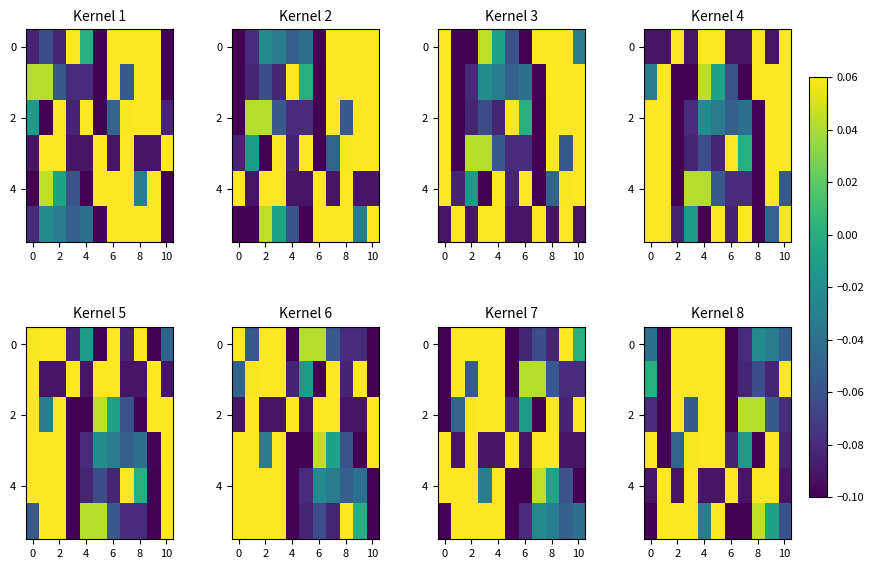

Which has a higher value, 2 or 6?

2